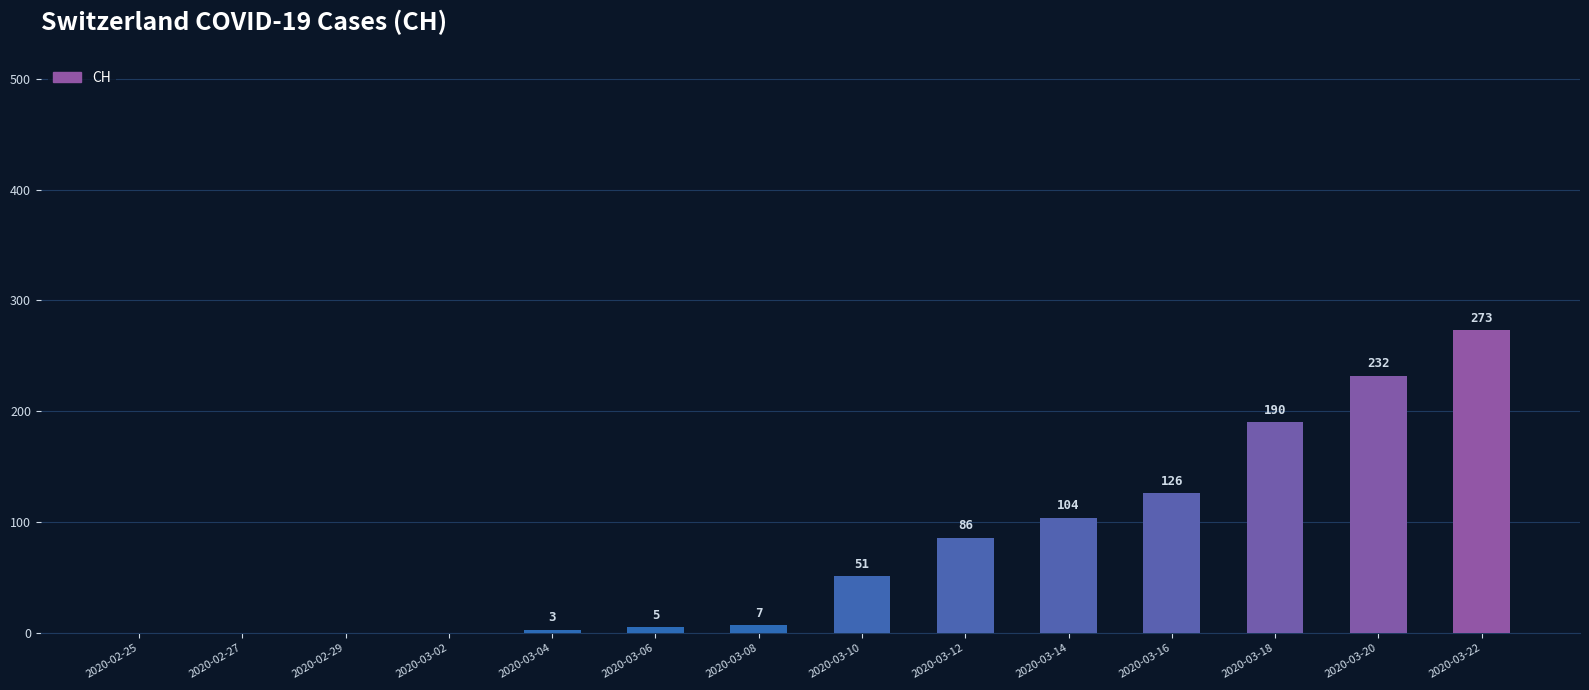

The chart shows a value of 232 at 2020-03-20. True or false?

True